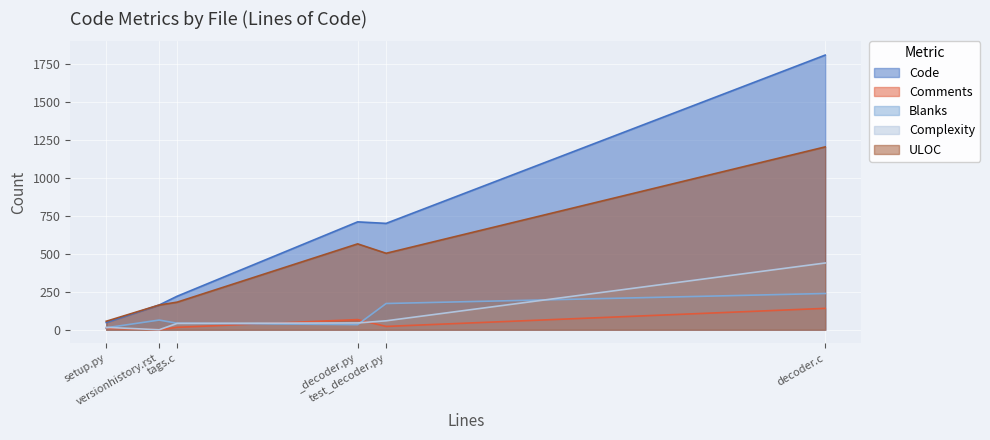

At which label is Comments closest to 70?

_decoder.py